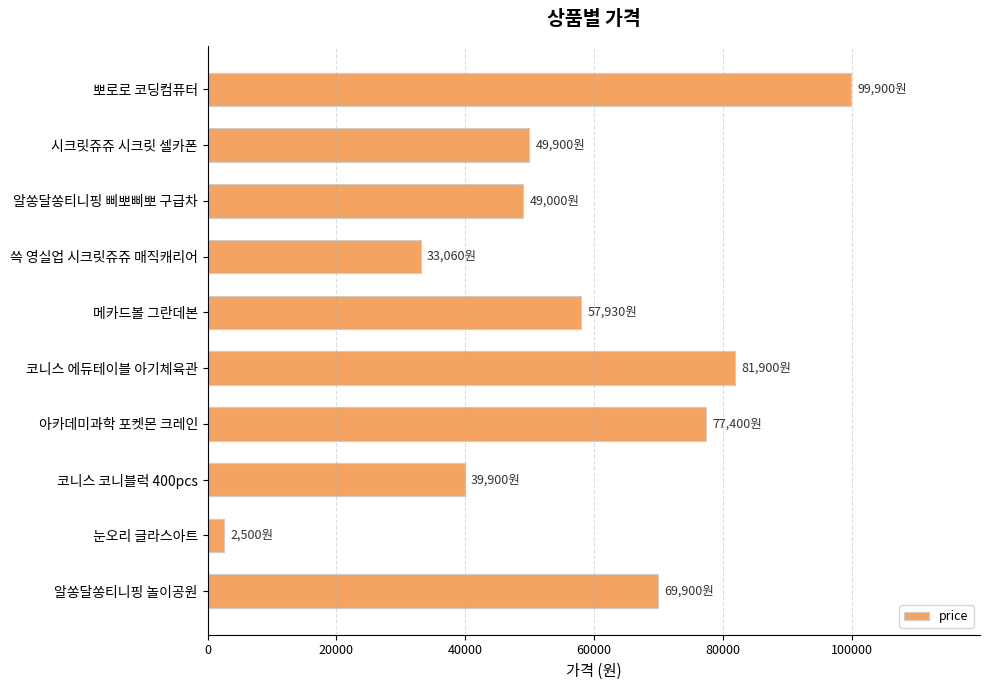

What is the label of the 3rd bar from the top?

알쏭달쏭티니핑 삐뽀삐뽀 구급차